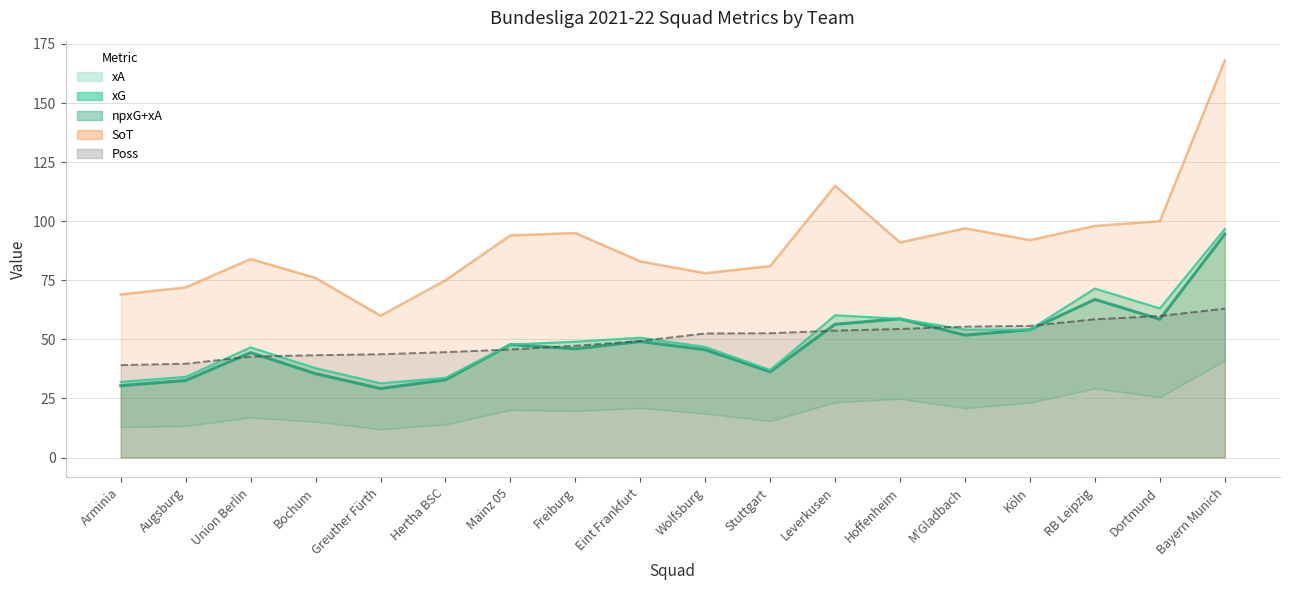

How many interior local peaks does the xG series have?

5